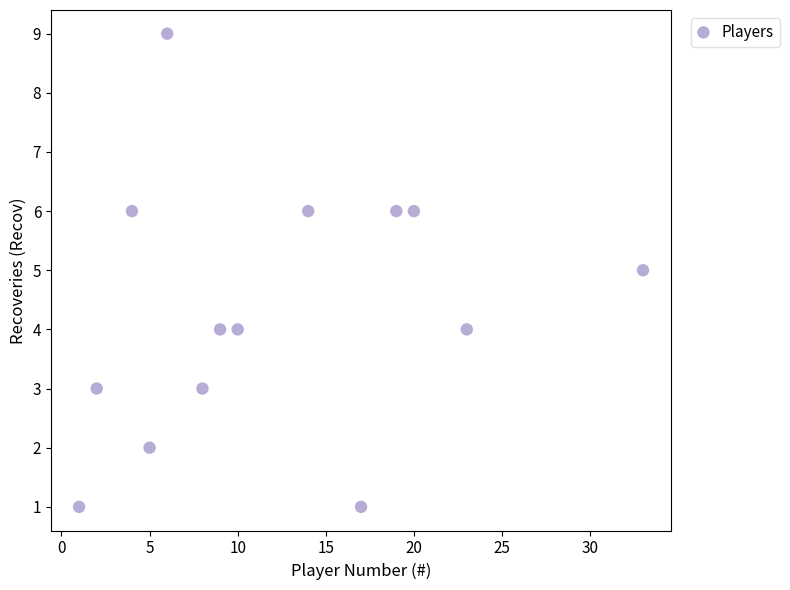

What is the range of X values (max minus min)?

32